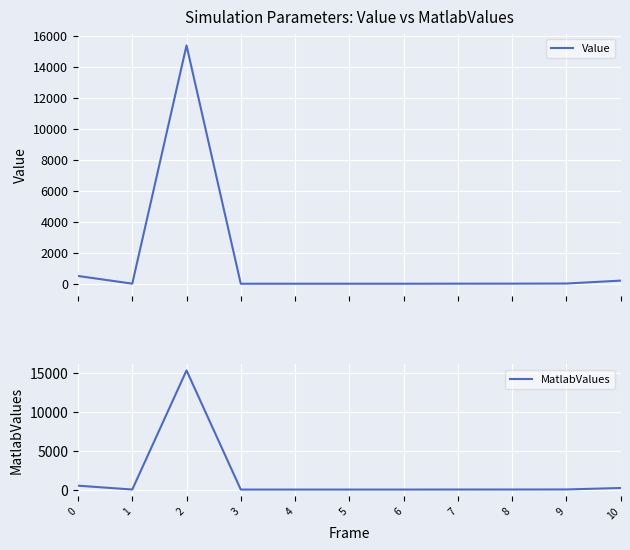

True or false: Value and MatlabValues intersect in this chart.

False